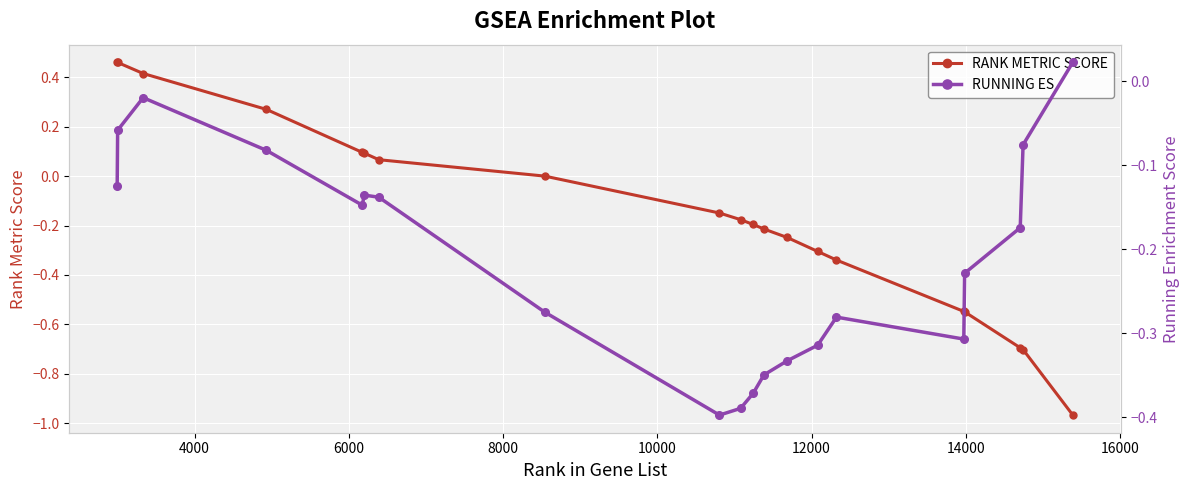

At how many categories does at least one series exceed 0?

8